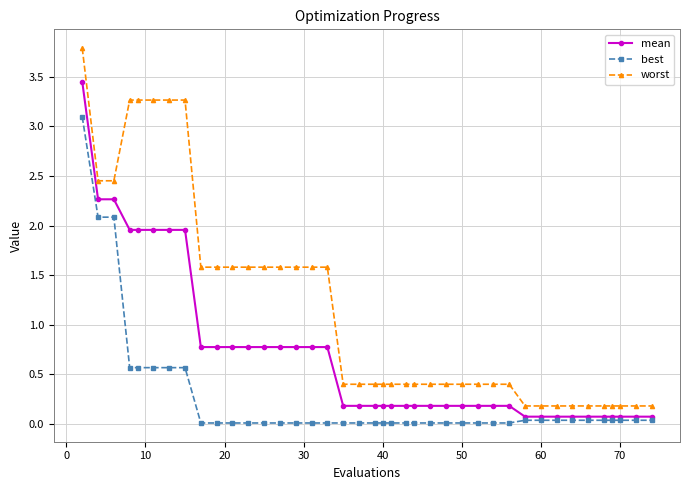

What is the value of the worst point at the 10th from the left?

1.6